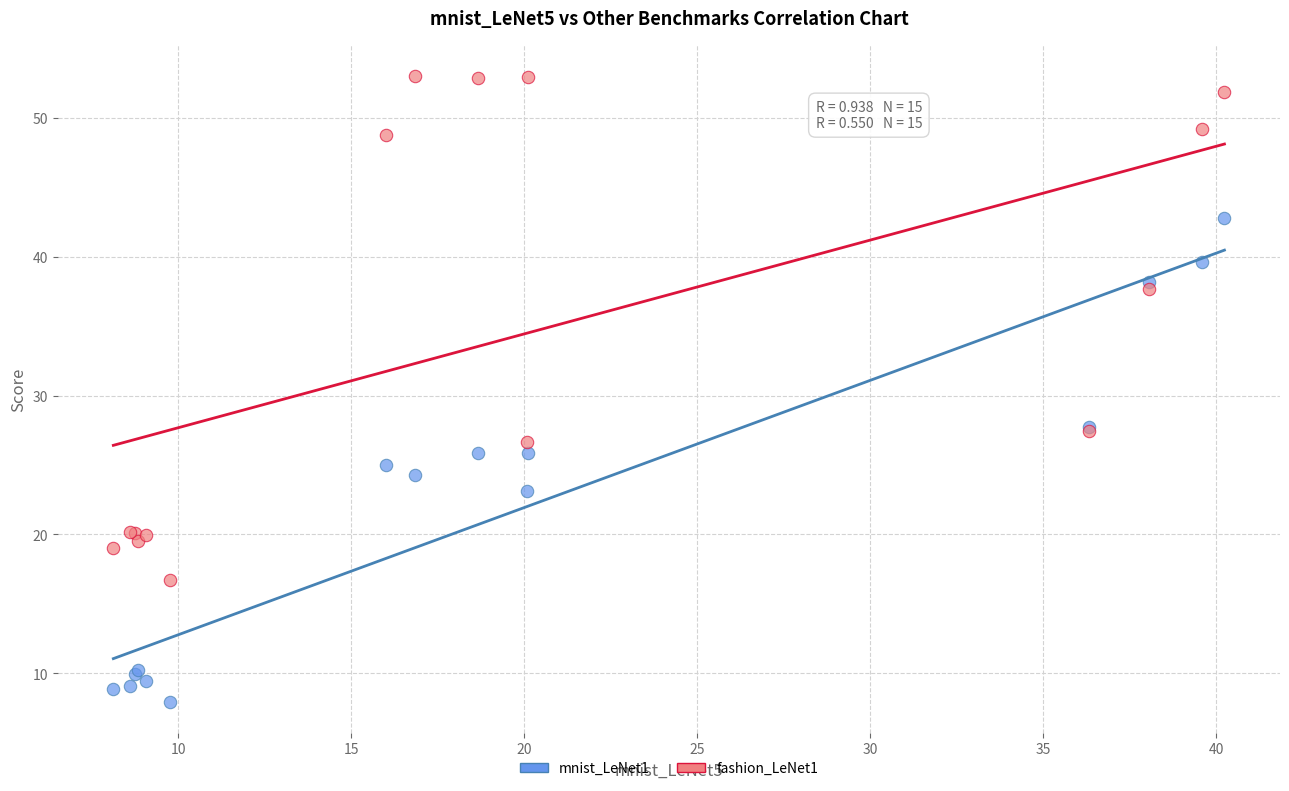

Which series has the widest spread of Y values?

fashion_LeNet1